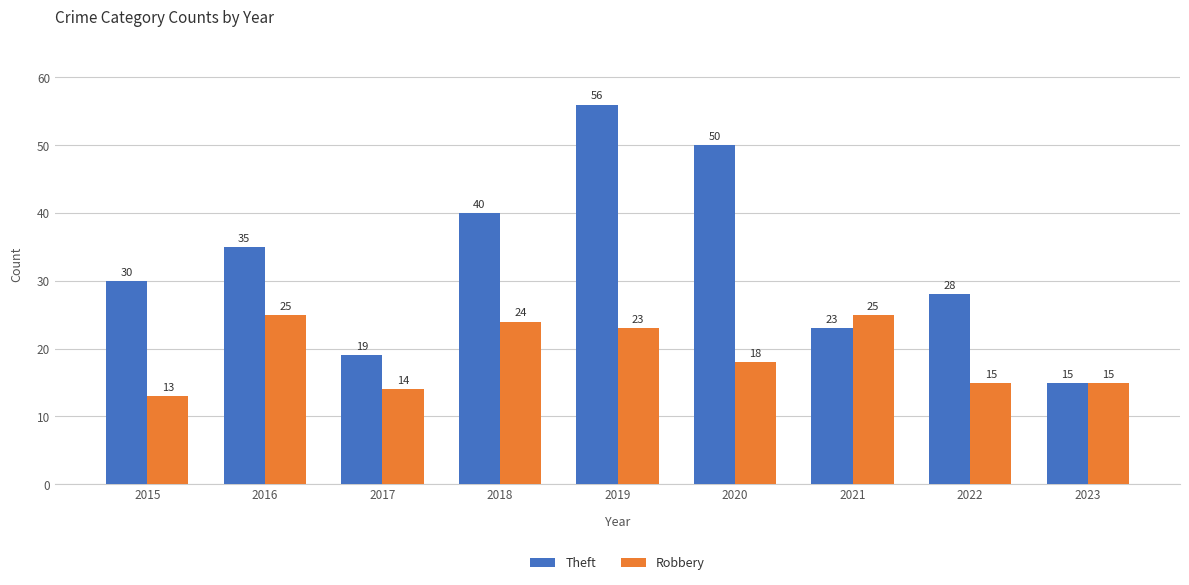

What is the total value across all series at 2020?

68